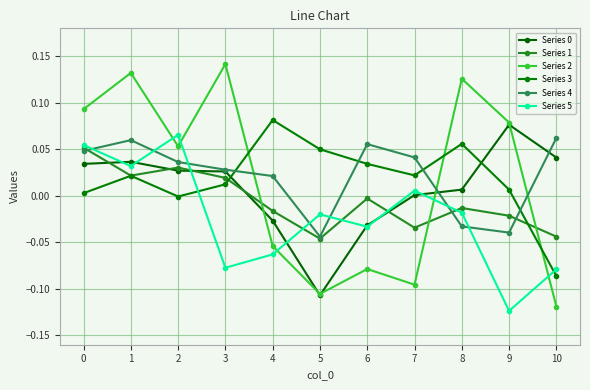

What is the sum of all Series 3 values?

0.2